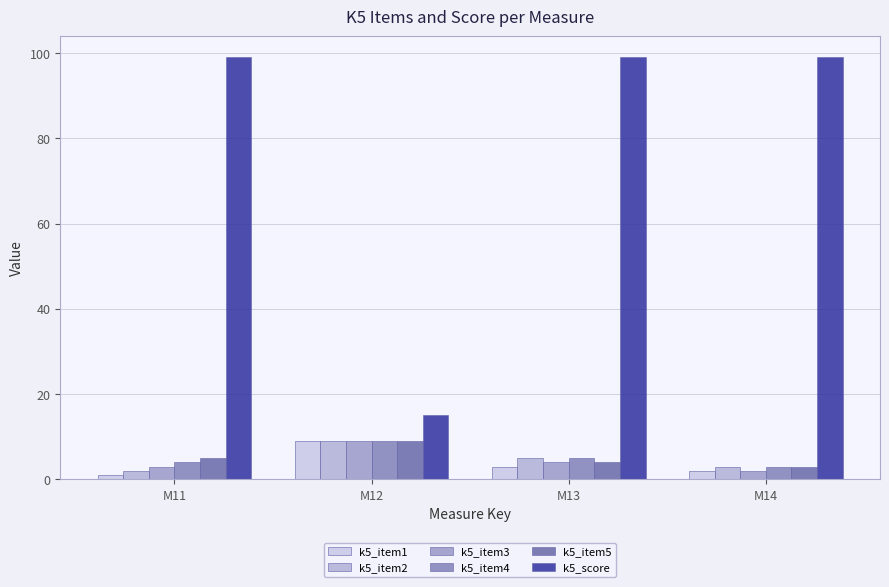

Count the k5_item5 values in the range 4 to 9.

3